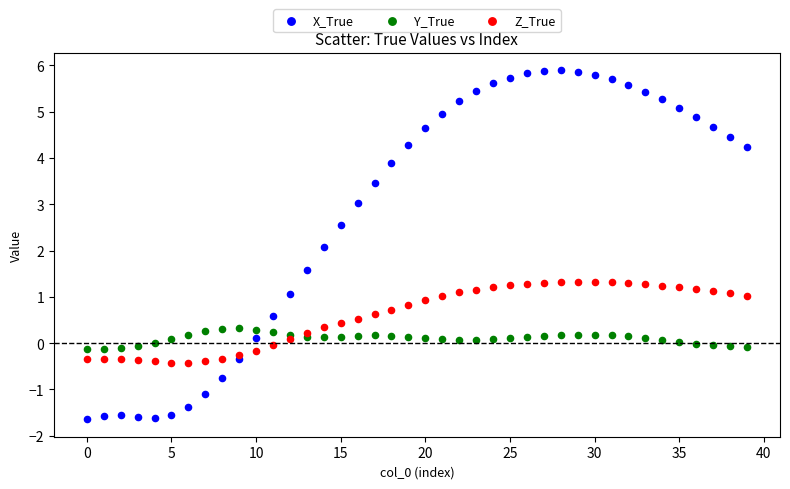

Which series has the widest spread of Y values?

X_True